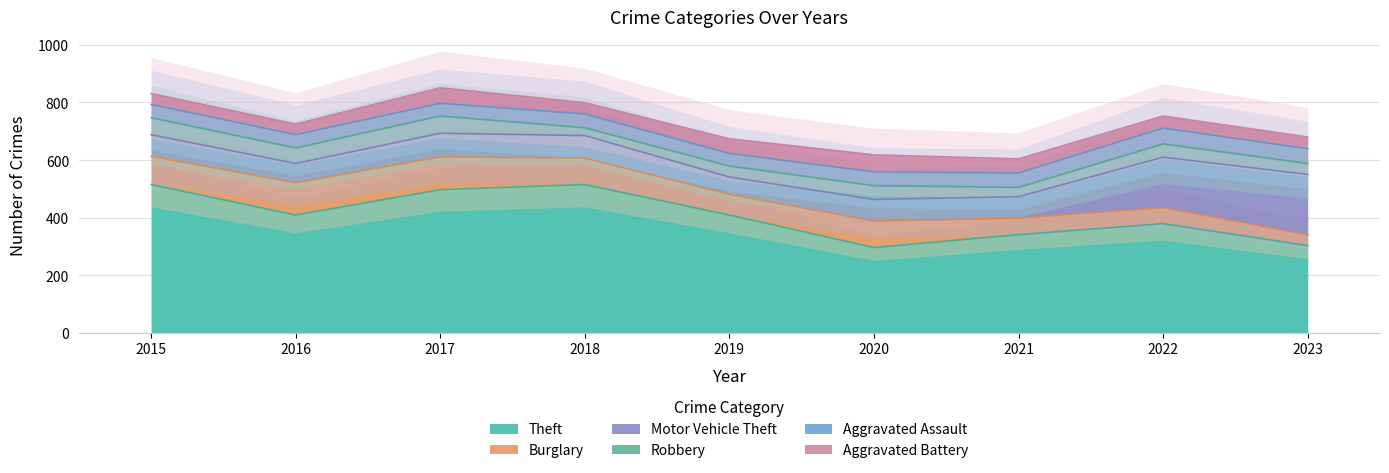

Reading left to right, what are all the values shown in this chart?

Theft: 2015=515	2016=409	2017=497	2018=515	2019=409	2020=296	2021=341	2022=379	2023=303
Burglary: 2015=98	2016=112	2017=114	2018=92	2019=72	2020=92	2021=57	2022=56	2023=37
Motor Vehicle Theft: 2015=75	2016=67	2017=82	2018=78	2019=60	2020=75	2021=75	2022=175	2023=210
Robbery: 2015=59	2016=54	2017=60	2018=27	2019=38	2020=48	2021=32	2022=46	2023=38
Aggravated Assault: 2015=46	2016=46	2017=44	2018=48	2019=44	2020=48	2021=50	2022=55	2023=51
Aggravated Battery: 2015=38	2016=37	2017=54	2018=39	2019=51	2020=59	2021=49	2022=42	2023=41